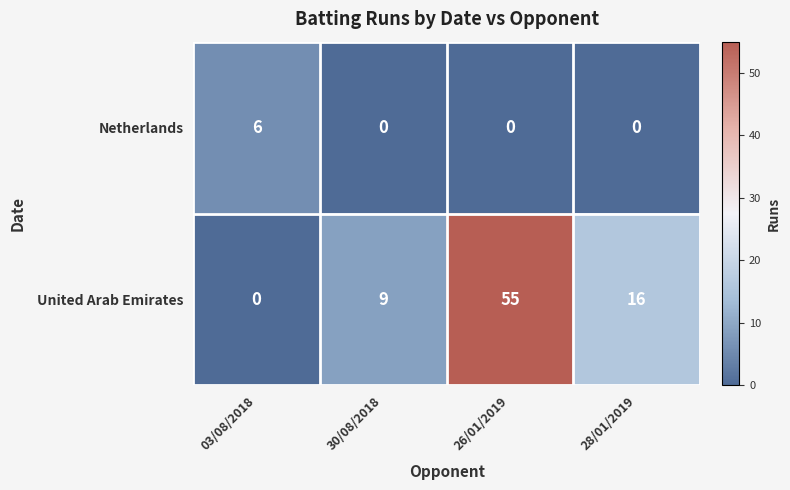

Which series changed the most between 03/08/2018 and 30/08/2018?

United Arab Emirates